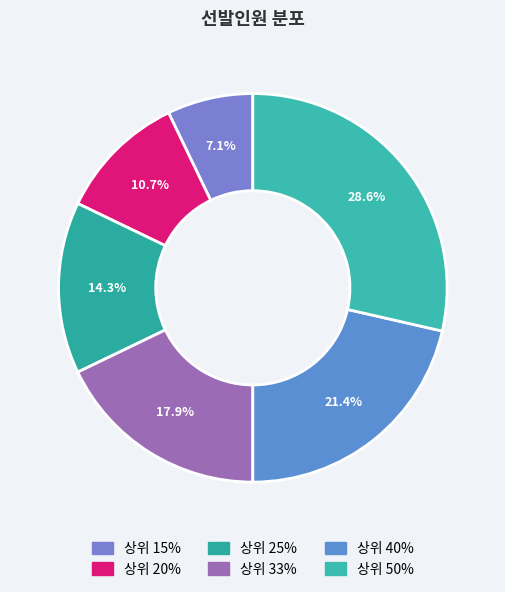

Is it true that 상위 20% is 4% of the pie?

False